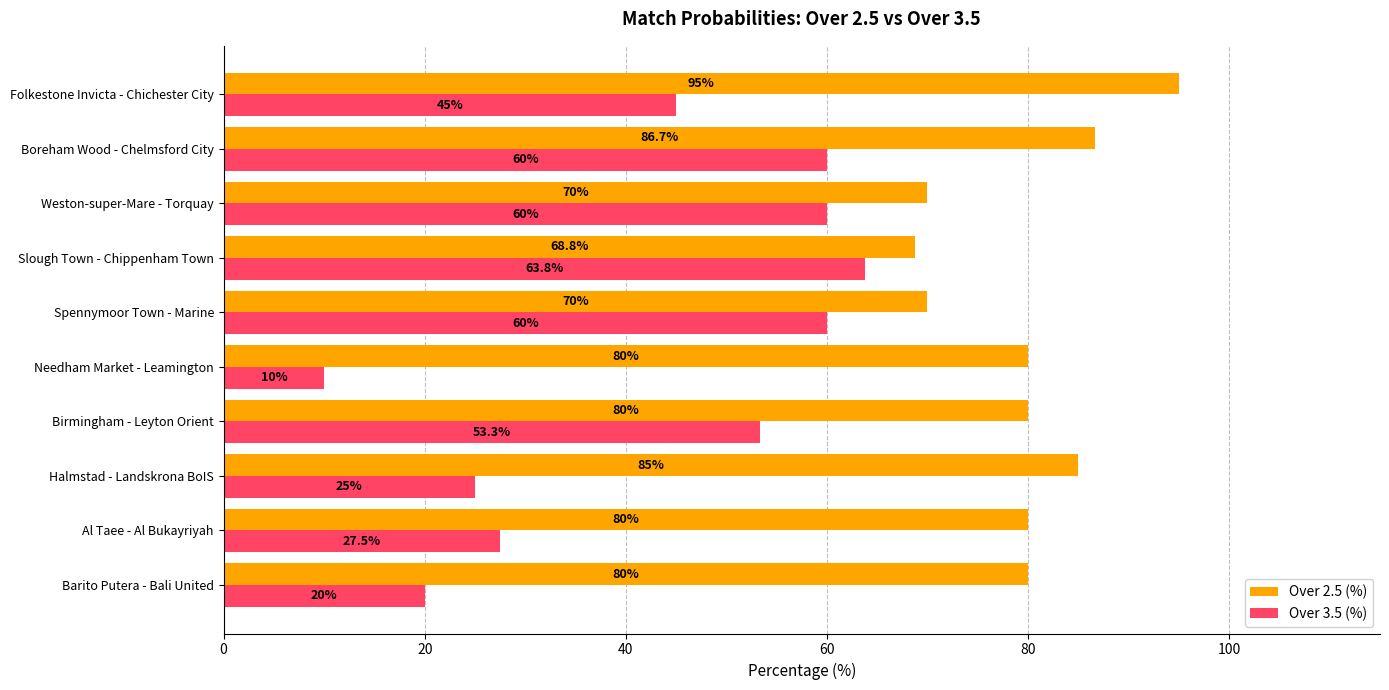

How many data points in Over 2.5 (%) are less than 80?

3